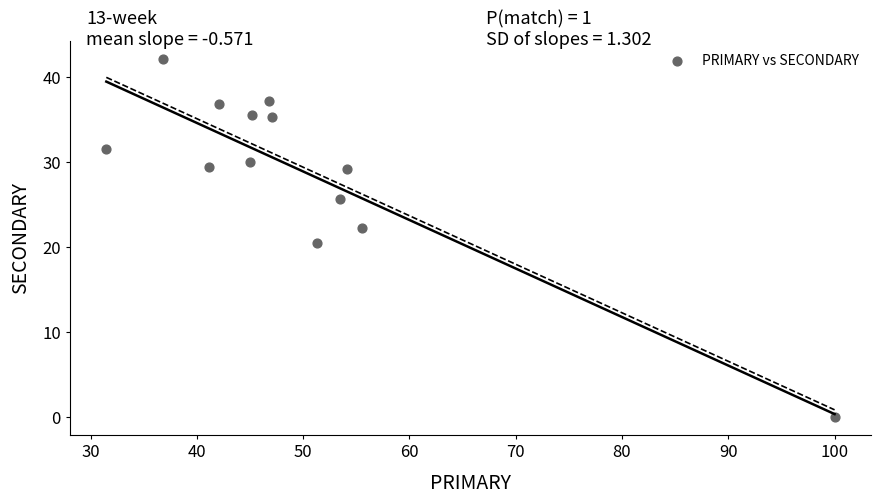

What Y value in the scatter plot is closest to 21?

20.5